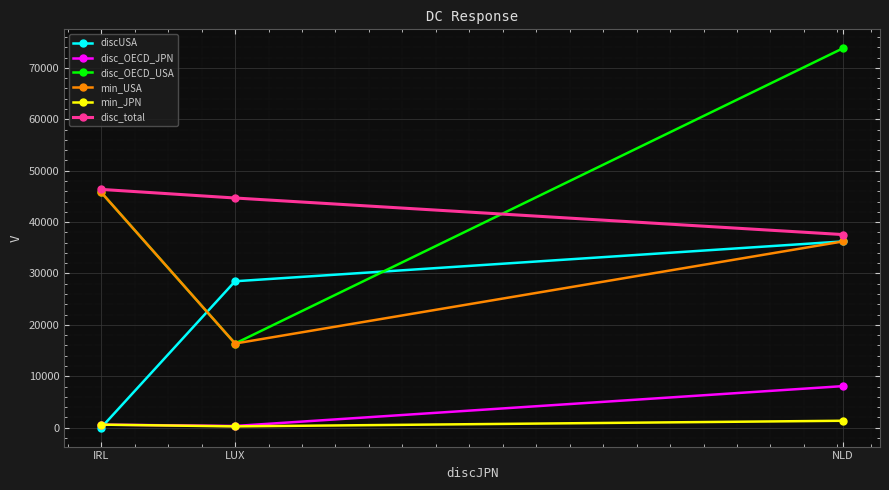

Which series changed the most between IRL and NLD?

discUSA